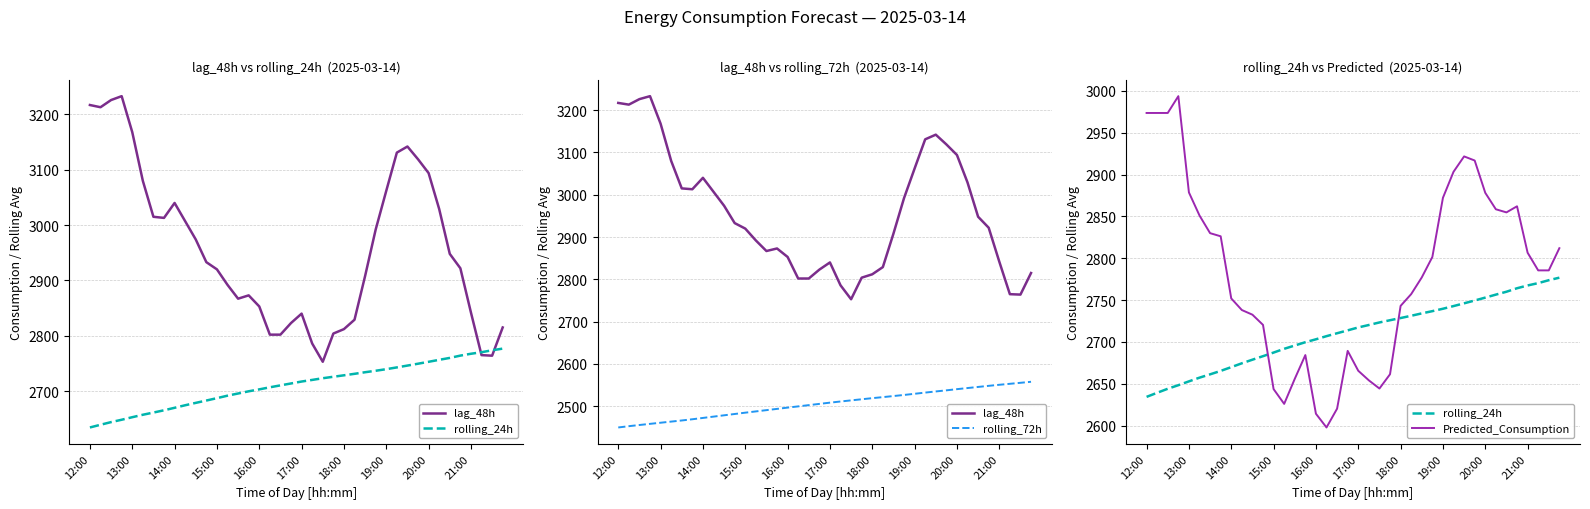

Is it true that Predicted_Consumption equals 1523.8 at 19:00?

False